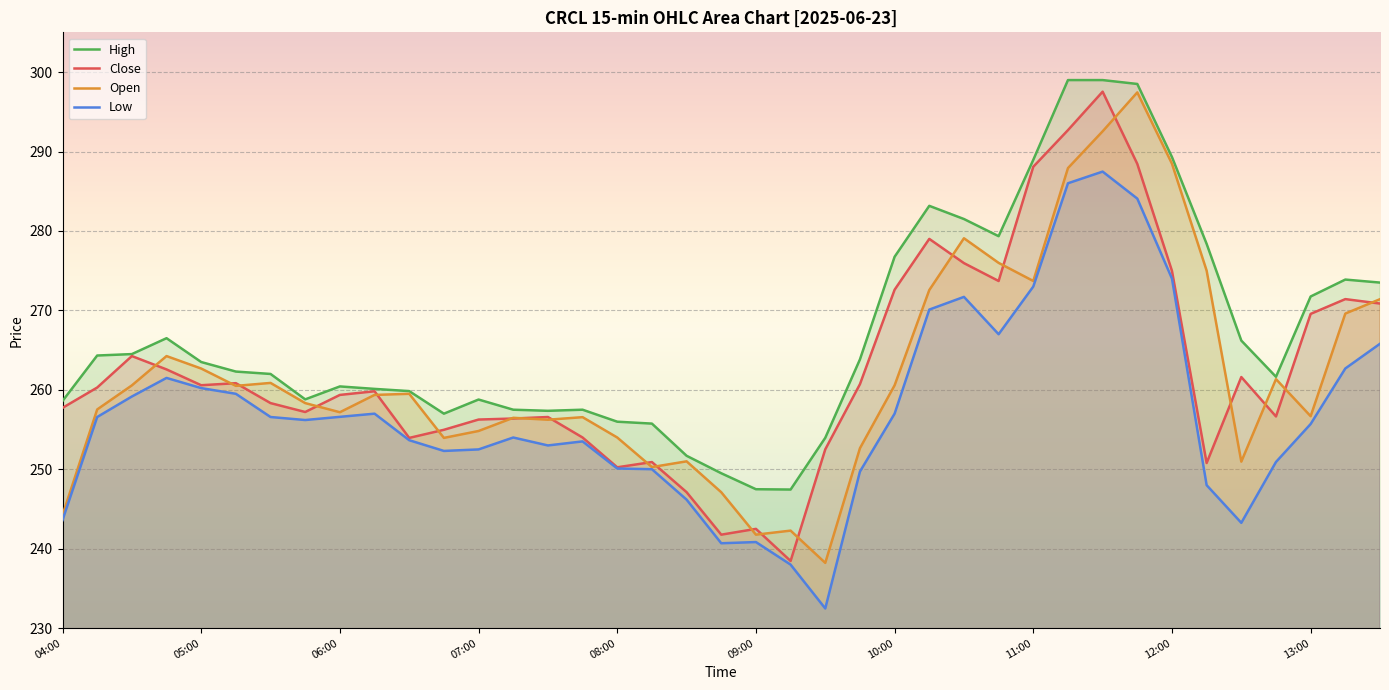

What is the difference between the highest and lowest values at 12:15?

30.4